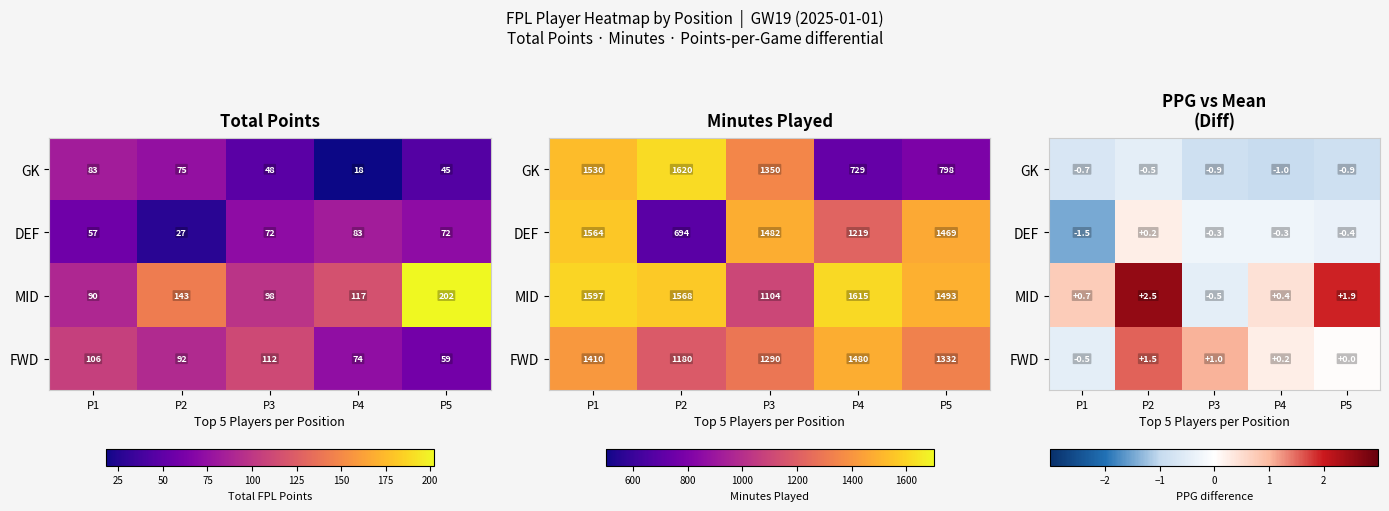

At how many categories does at least one series exceed 1?

3